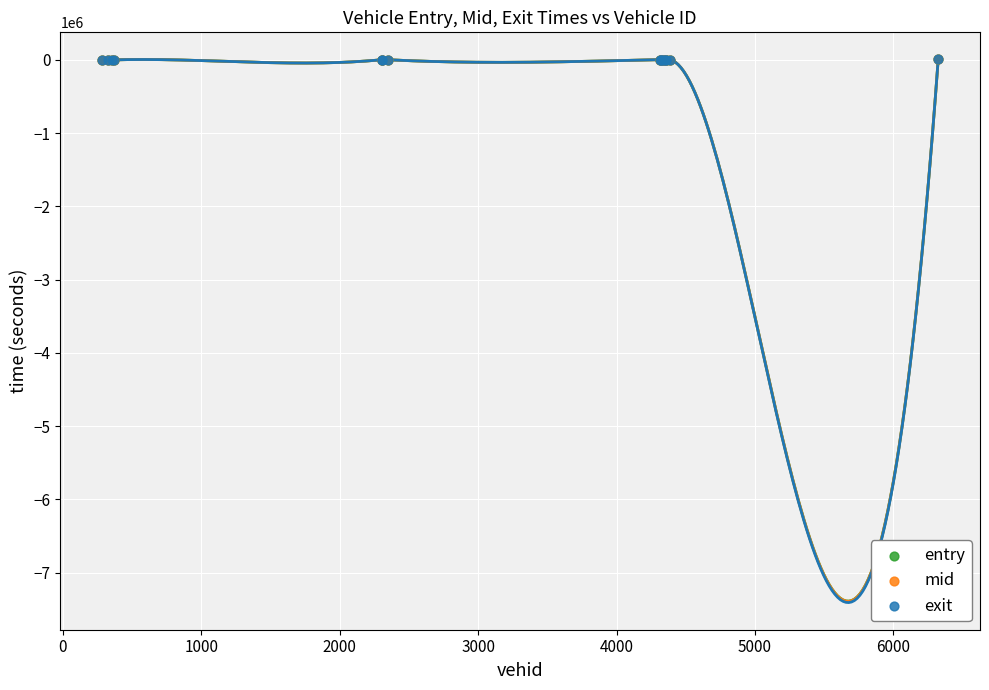

What are all the series names shown in the legend?

entry, mid, exit